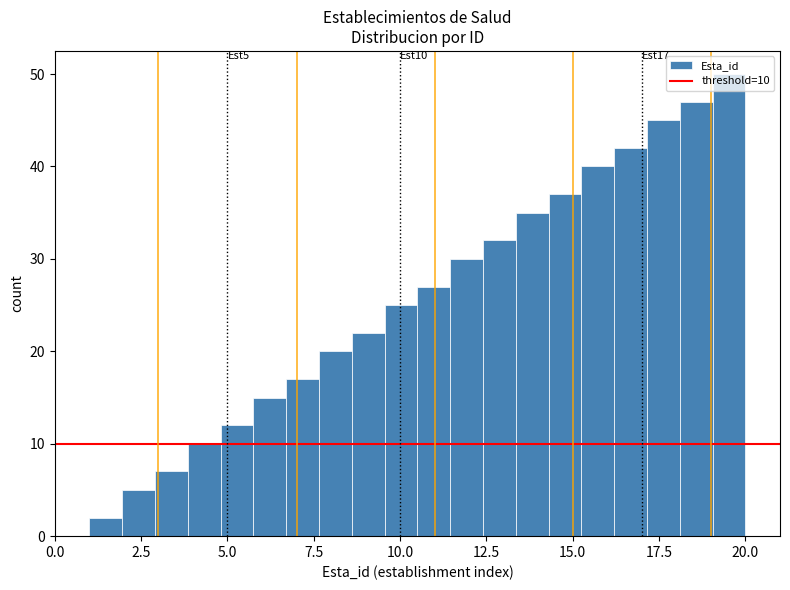

Around what value on the x-axis is the tallest bar? Give the approximate position of its centre, as read against the axis.

19.5